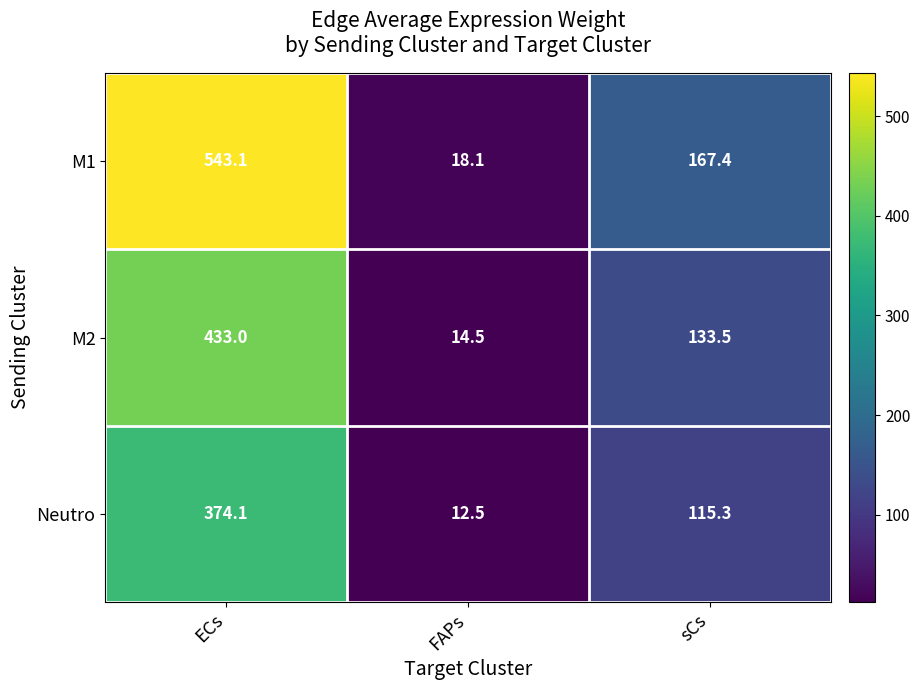

How many categories are shown in the chart?

3